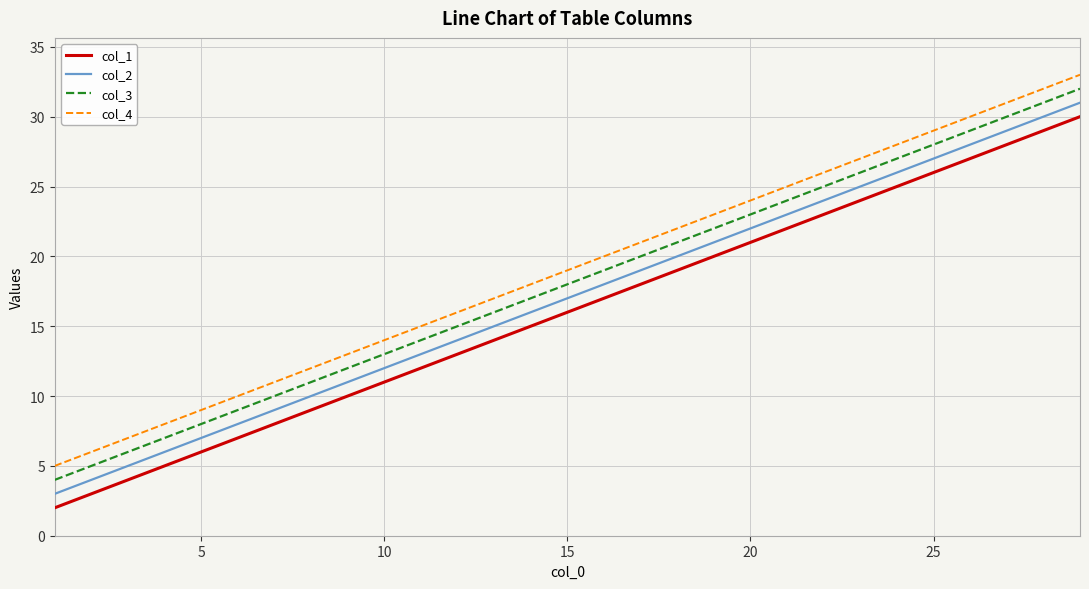

True or false: col_4 has more than 0 interior local peaks.

False